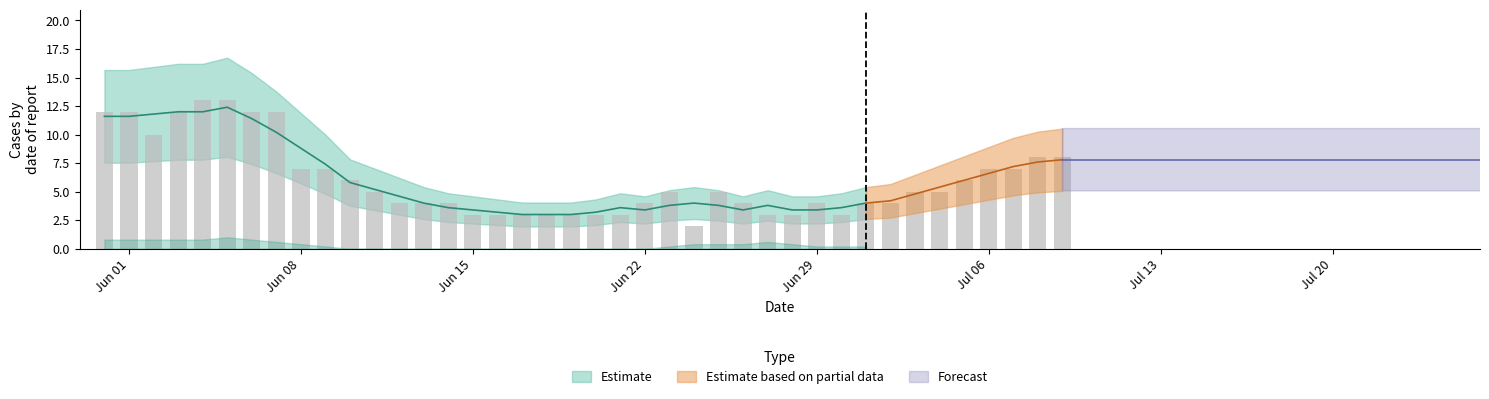

What is the difference between the maximum and minimum values in the CH series?

11